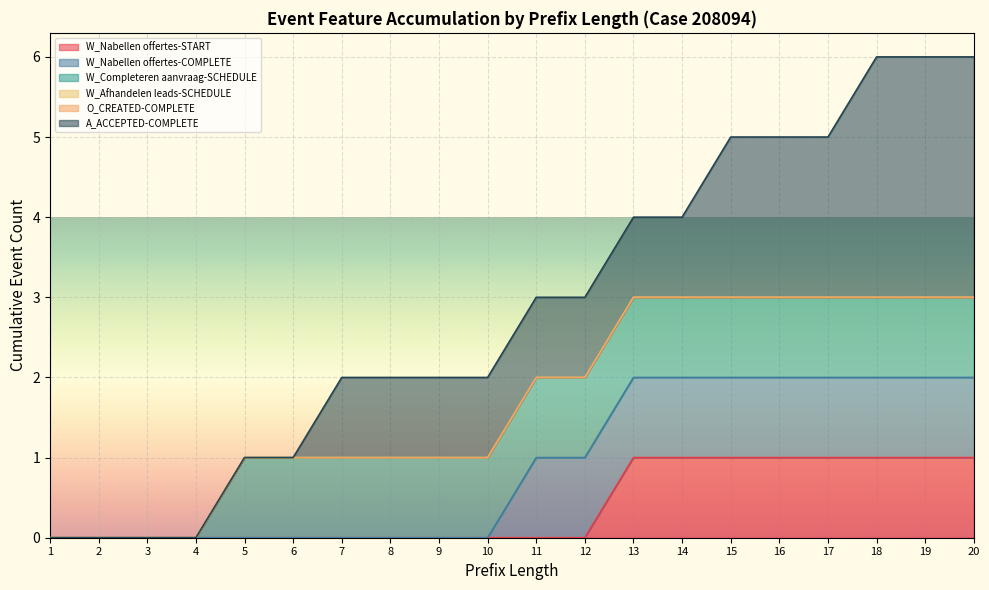

Rank the series at 4 from highest to lowest value.

W_Nabellen offertes-START, W_Nabellen offertes-COMPLETE, W_Completeren aanvraag-SCHEDULE, W_Afhandelen leads-SCHEDULE, O_CREATED-COMPLETE, A_ACCEPTED-COMPLETE